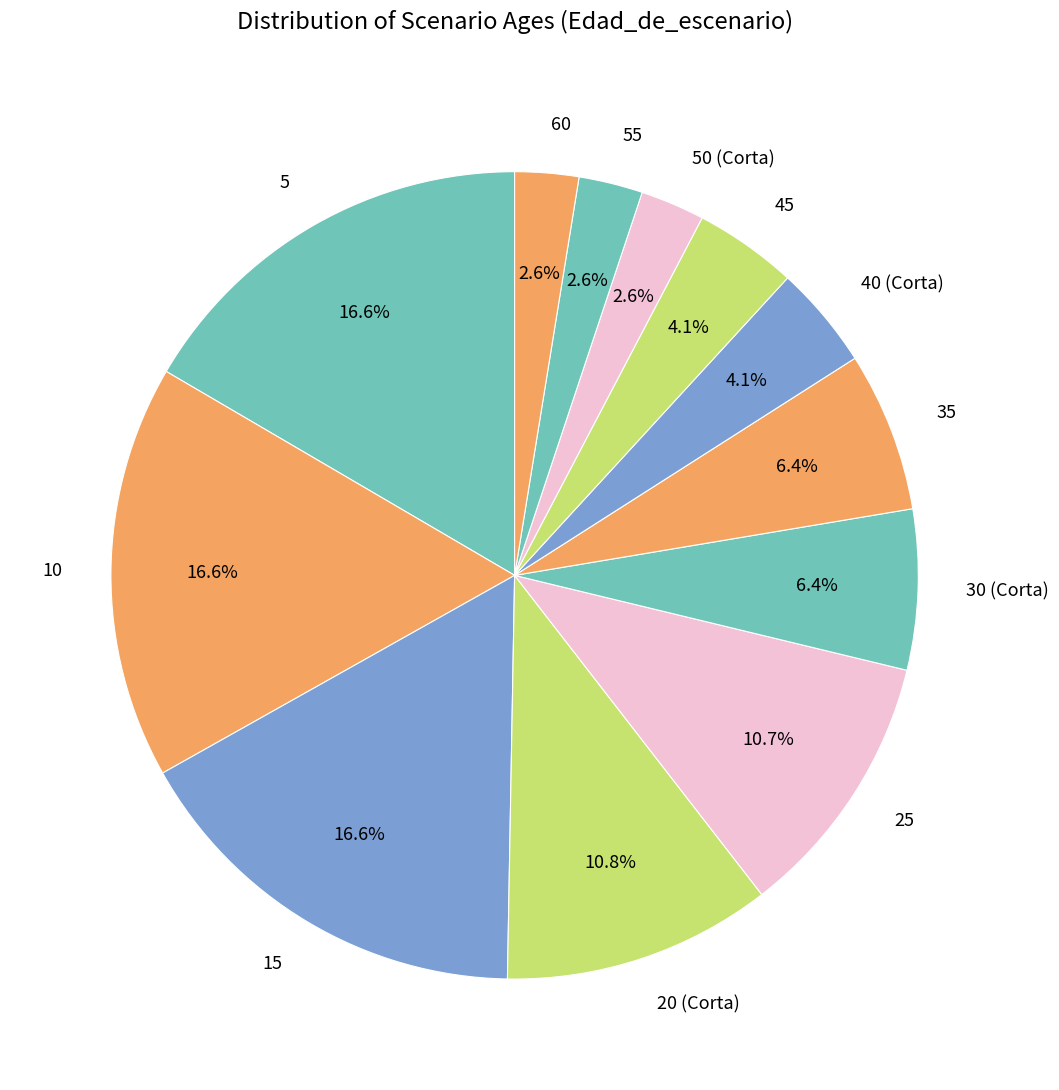

Between 30 (Corta) and 40 (Corta), which is larger?

30 (Corta)